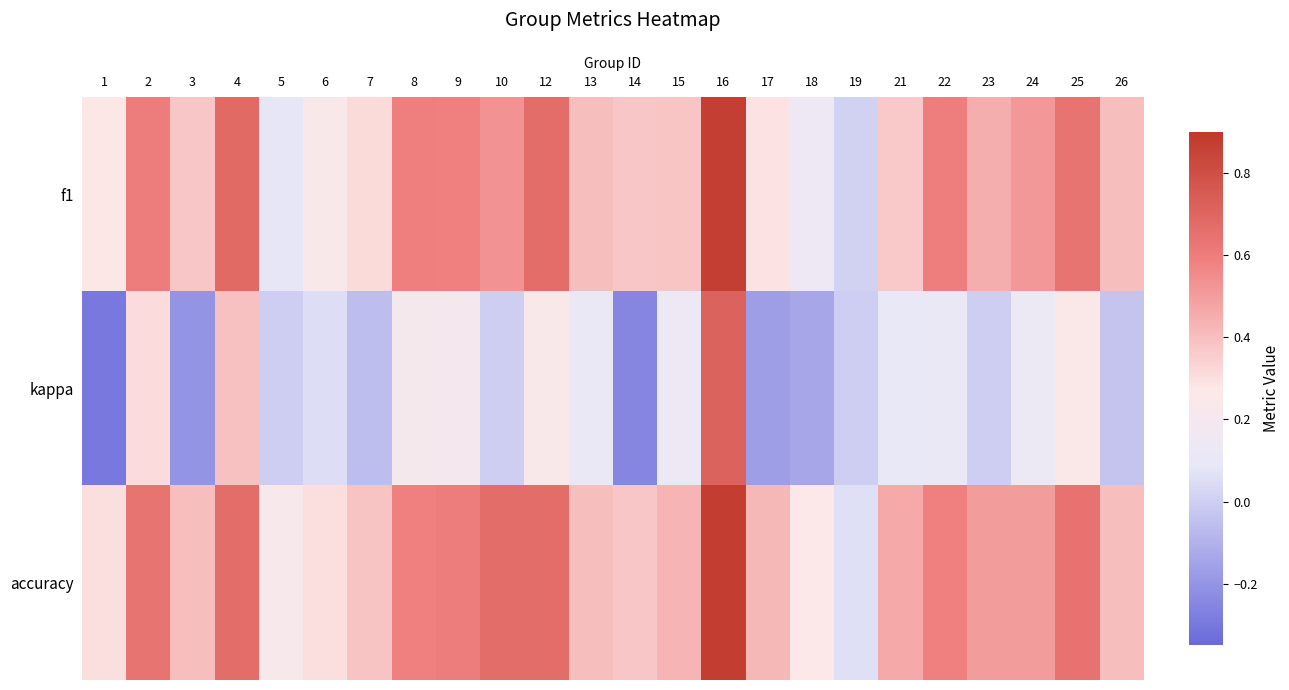

At which category is the sum across all series the highest?

16